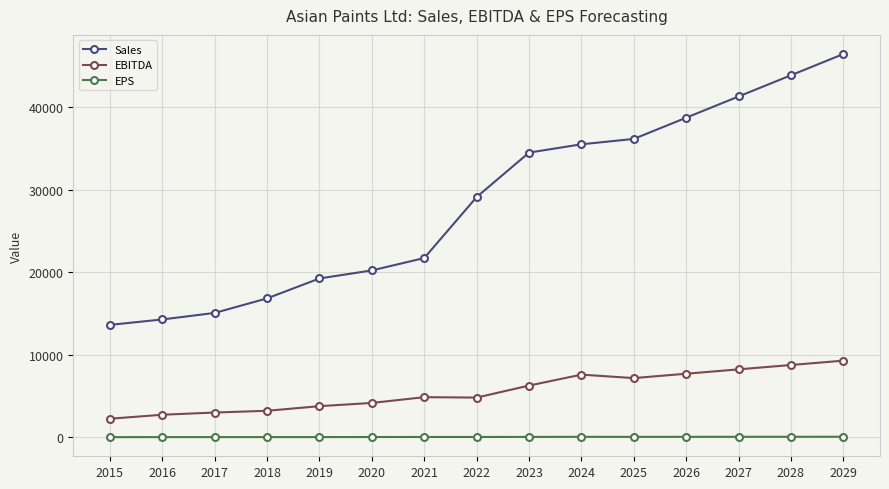

Where is Sales nearest to the value 30022?

2022